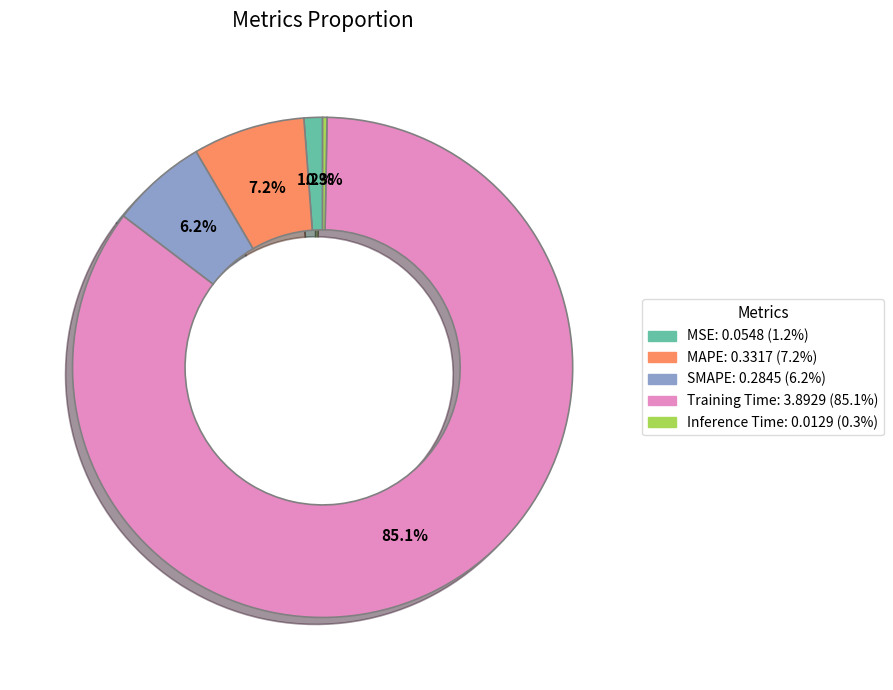

Which slice is the largest?

Training Time